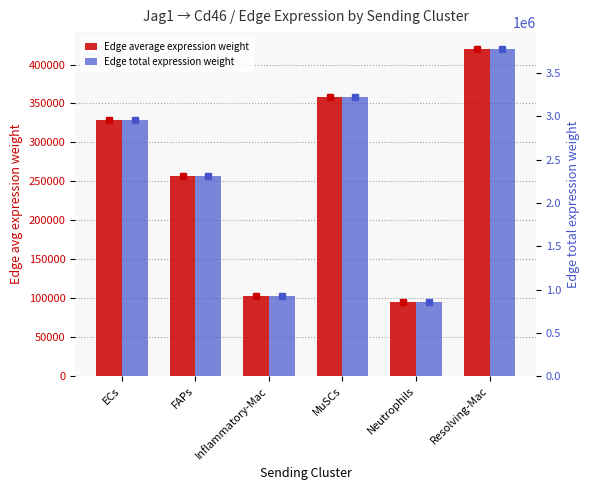

Rank the series at ECs from highest to lowest value.

Edge total expression weight, Edge average expression weight